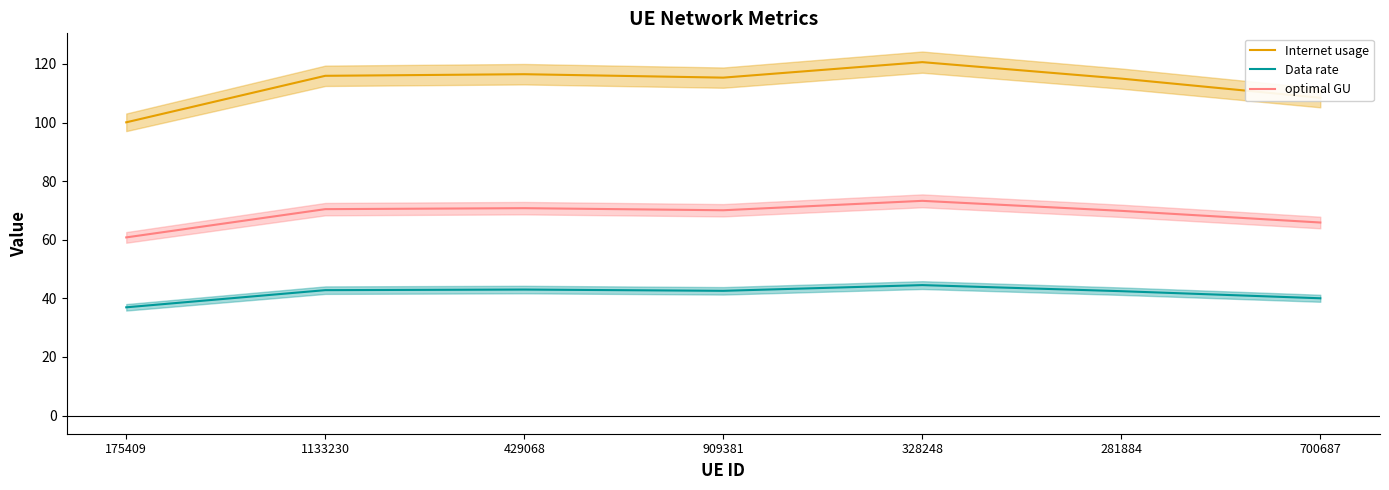

How many series are shown in this chart?

3